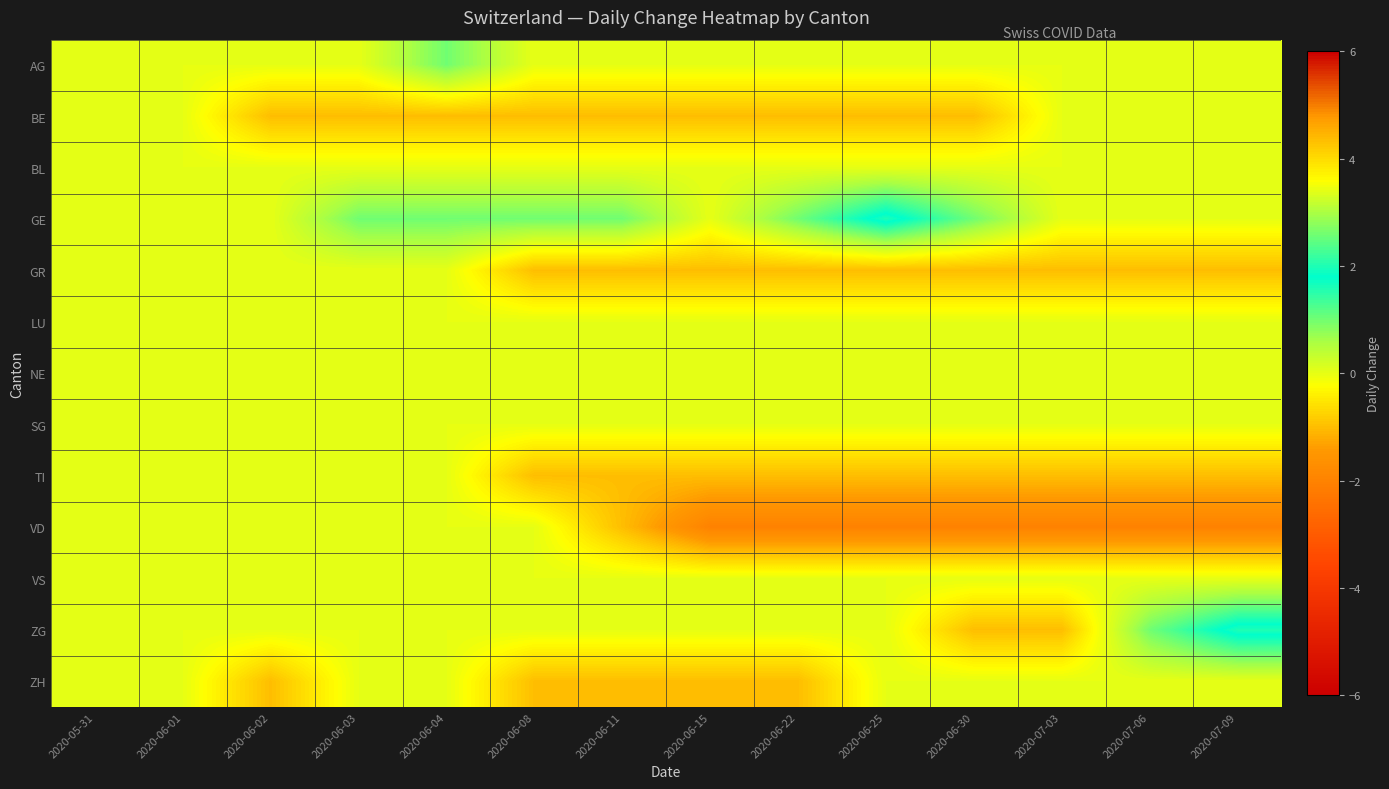

Which has a higher value, 2020-06-25 or 2020-06-08?

2020-06-25